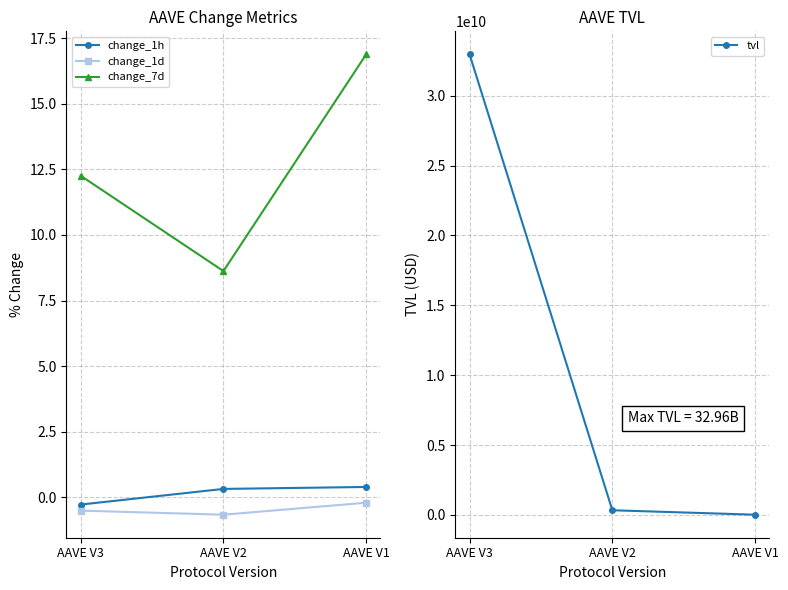

At which label is change_7d closest to 12?

AAVE V3